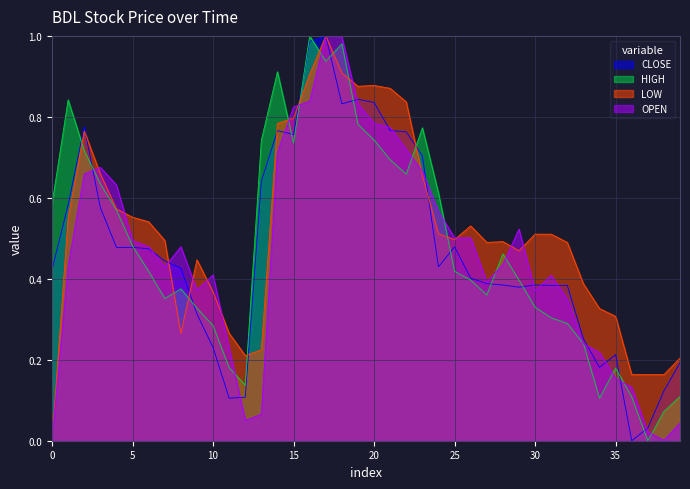

What is the total value across all series at 25?

1.9